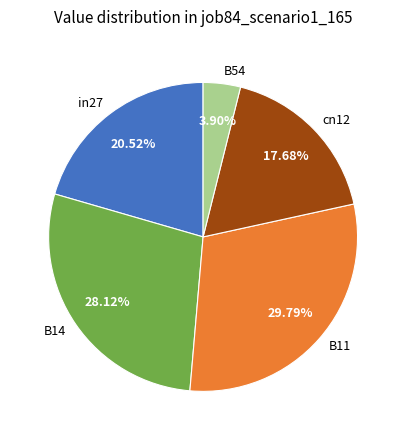

To the nearest percent, what percentage of the pie is B11?

30%